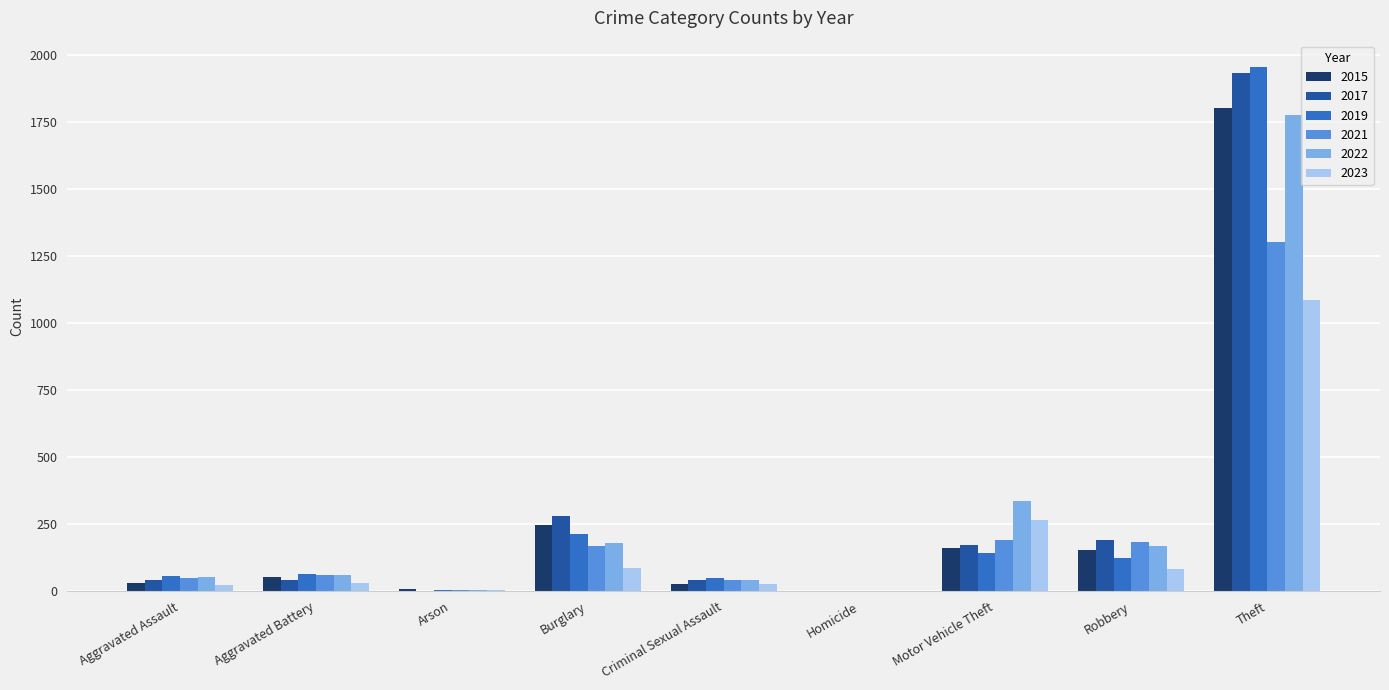

Are the bars horizontal?

No